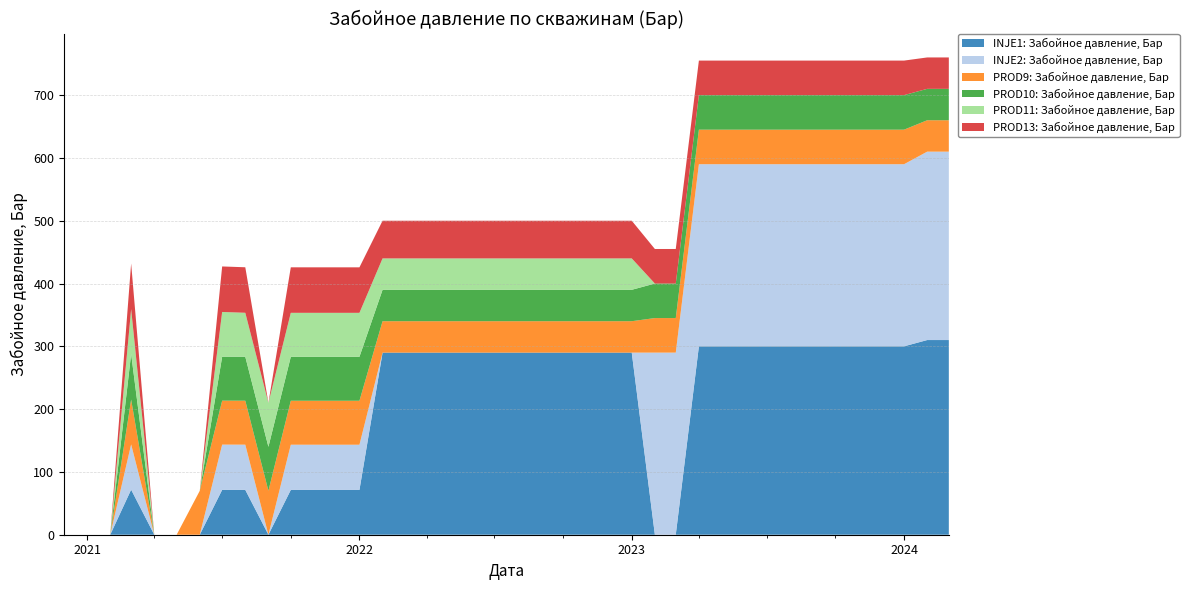

Reading left to right, what are all the values shown in this chart?

INJE1: Забойное давление, Бар: 2020-12-01=0.0	2021-01-01=0.0	2021-02-01=0.0	2021-03-01=71.8	2021-04-01=0.0	2021-05-01=0.0	2021-06-01=0.0	2021-07-01=71.5	2021-08-01=71.4	2021-09-01=0.0	2021-10-01=71.3	2021-11-01=71.3	2021-12-01=71.3	2022-01-01=71.3	2022-02-01=290.0	2022-03-01=290.0	2022-04-01=290.0	2022-05-01=290.0	2022-06-01=290.0	2022-07-01=290.0	2022-08-01=290.0	2022-09-01=290.0	2022-10-01=290.0	2022-11-01=290.0	2022-12-01=290.0	2023-01-01=290.0	2023-02-01=0.0	2023-03-01=0.0	2023-04-01=300.0	2023-05-01=300.0	2023-06-01=300.0	2023-07-01=300.0	2023-08-01=300.0	2023-09-01=300.0	2023-10-01=300.0	2023-11-01=300.0	2023-12-01=300.0	2024-01-01=300.0	2024-02-01=310.0	2024-03-01=310.0
INJE2: Забойное давление, Бар: 2020-12-01=0.0	2021-01-01=0.0	2021-02-01=0.0	2021-03-01=72.1	2021-04-01=0.0	2021-05-01=0.0	2021-06-01=0.0	2021-07-01=72.0	2021-08-01=72.0	2021-09-01=0.0	2021-10-01=72.0	2021-11-01=72.0	2021-12-01=72.0	2022-01-01=72.0	2022-02-01=0.0	2022-03-01=0.0	2022-04-01=0.0	2022-05-01=0.0	2022-06-01=0.0	2022-07-01=0.0	2022-08-01=0.0	2022-09-01=0.0	2022-10-01=0.0	2022-11-01=0.0	2022-12-01=0.0	2023-01-01=0.0	2023-02-01=290.0	2023-03-01=290.0	2023-04-01=290.0	2023-05-01=290.0	2023-06-01=290.0	2023-07-01=290.0	2023-08-01=290.0	2023-09-01=290.0	2023-10-01=290.0	2023-11-01=290.0	2023-12-01=290.0	2024-01-01=290.0	2024-02-01=300.0	2024-03-01=300.0
PROD9: Забойное давление, Бар: 2020-12-01=0.0	2021-01-01=0.0	2021-02-01=0.0	2021-03-01=71.4	2021-04-01=0.0	2021-05-01=0.0	2021-06-01=70.0	2021-07-01=70.0	2021-08-01=70.0	2021-09-01=70.0	2021-10-01=70.0	2021-11-01=70.0	2021-12-01=70.0	2022-01-01=70.0	2022-02-01=50.0	2022-03-01=50.0	2022-04-01=50.0	2022-05-01=50.0	2022-06-01=50.0	2022-07-01=50.0	2022-08-01=50.0	2022-09-01=50.0	2022-10-01=50.0	2022-11-01=50.0	2022-12-01=50.0	2023-01-01=50.0	2023-02-01=55.0	2023-03-01=55.0	2023-04-01=55.0	2023-05-01=55.0	2023-06-01=55.0	2023-07-01=55.0	2023-08-01=55.0	2023-09-01=55.0	2023-10-01=55.0	2023-11-01=55.0	2023-12-01=55.0	2024-01-01=55.0	2024-02-01=50.0	2024-03-01=50.0
PROD10: Забойное давление, Бар: 2020-12-01=0.0	2021-01-01=0.0	2021-02-01=0.0	2021-03-01=72.5	2021-04-01=0.0	2021-05-01=0.0	2021-06-01=0.0	2021-07-01=70.0	2021-08-01=70.0	2021-09-01=70.0	2021-10-01=70.0	2021-11-01=70.0	2021-12-01=70.0	2022-01-01=70.0	2022-02-01=50.0	2022-03-01=50.0	2022-04-01=50.0	2022-05-01=50.0	2022-06-01=50.0	2022-07-01=50.0	2022-08-01=50.0	2022-09-01=50.0	2022-10-01=50.0	2022-11-01=50.0	2022-12-01=50.0	2023-01-01=50.0	2023-02-01=55.0	2023-03-01=55.0	2023-04-01=55.0	2023-05-01=55.0	2023-06-01=55.0	2023-07-01=55.0	2023-08-01=55.0	2023-09-01=55.0	2023-10-01=55.0	2023-11-01=55.0	2023-12-01=55.0	2024-01-01=55.0	2024-02-01=50.0	2024-03-01=50.0
PROD11: Забойное давление, Бар: 2020-12-01=0.0	2021-01-01=0.0	2021-02-01=0.0	2021-03-01=71.5	2021-04-01=0.0	2021-05-01=0.0	2021-06-01=0.0	2021-07-01=71.2	2021-08-01=70.0	2021-09-01=70.0	2021-10-01=70.0	2021-11-01=70.0	2021-12-01=70.0	2022-01-01=70.0	2022-02-01=50.0	2022-03-01=50.0	2022-04-01=50.0	2022-05-01=50.0	2022-06-01=50.0	2022-07-01=50.0	2022-08-01=50.0	2022-09-01=50.0	2022-10-01=50.0	2022-11-01=50.0	2022-12-01=50.0	2023-01-01=50.0	2023-02-01=0.0	2023-03-01=0.0	2023-04-01=0.0	2023-05-01=0.0	2023-06-01=0.0	2023-07-01=0.0	2023-08-01=0.0	2023-09-01=0.0	2023-10-01=0.0	2023-11-01=0.0	2023-12-01=0.0	2024-01-01=0.0	2024-02-01=0.0	2024-03-01=0.0
PROD13: Забойное давление, Бар: 2020-12-01=0.0	2021-01-01=0.0	2021-02-01=0.0	2021-03-01=72.6	2021-04-01=0.0	2021-05-01=0.0	2021-06-01=0.0	2021-07-01=72.5	2021-08-01=72.5	2021-09-01=0.0	2021-10-01=72.5	2021-11-01=72.5	2021-12-01=72.5	2022-01-01=72.5	2022-02-01=60.0	2022-03-01=60.0	2022-04-01=60.0	2022-05-01=60.0	2022-06-01=60.0	2022-07-01=60.0	2022-08-01=60.0	2022-09-01=60.0	2022-10-01=60.0	2022-11-01=60.0	2022-12-01=60.0	2023-01-01=60.0	2023-02-01=55.0	2023-03-01=55.0	2023-04-01=55.0	2023-05-01=55.0	2023-06-01=55.0	2023-07-01=55.0	2023-08-01=55.0	2023-09-01=55.0	2023-10-01=55.0	2023-11-01=55.0	2023-12-01=55.0	2024-01-01=55.0	2024-02-01=50.0	2024-03-01=50.0